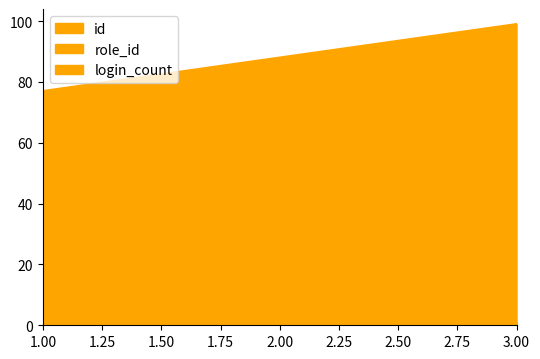

List the labels in order of login_count value, largest first.

1, 2, 3